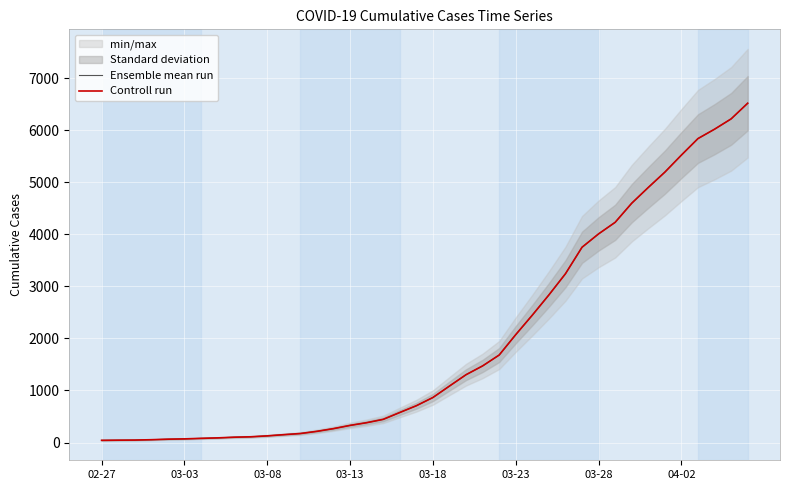

How many data points does each series have?

40